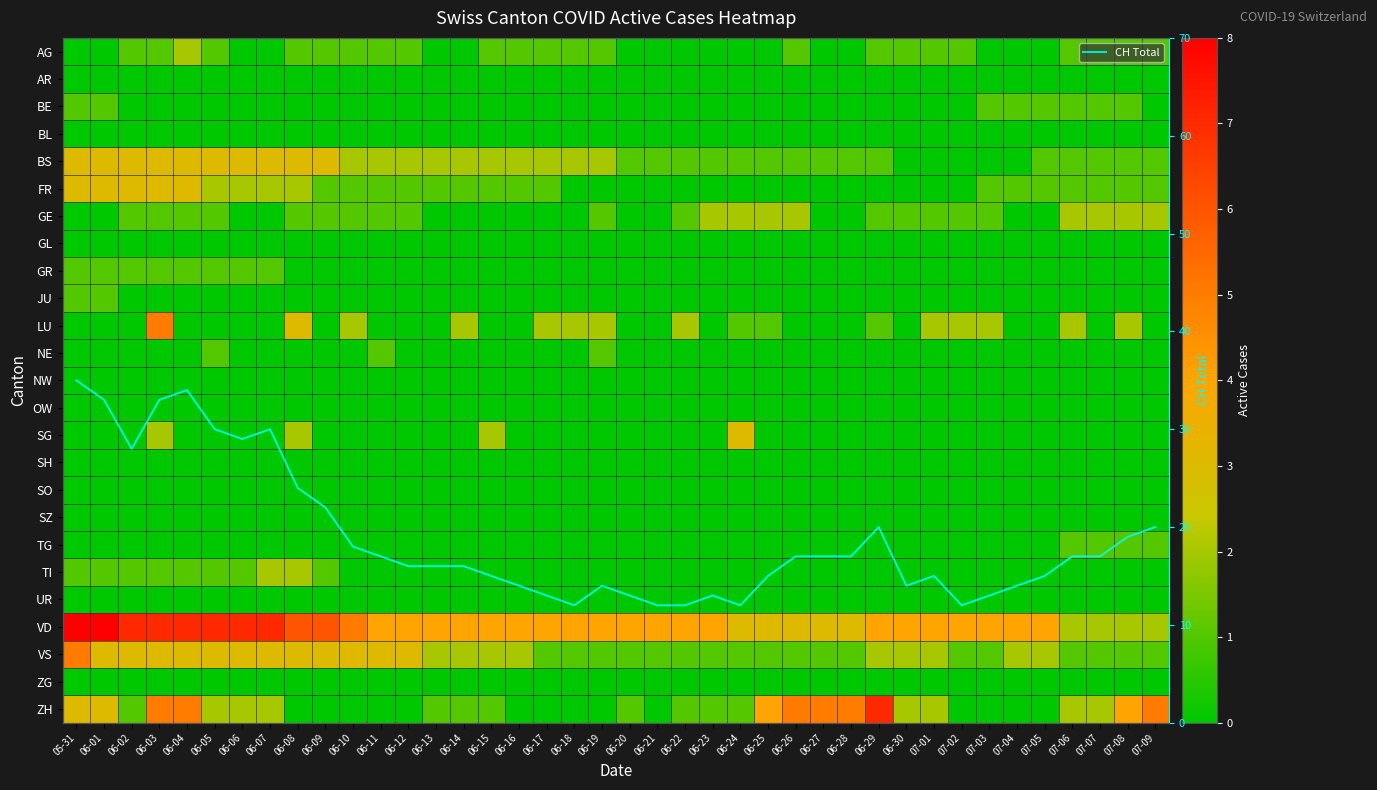

What is the sum of all CH Total values?

753